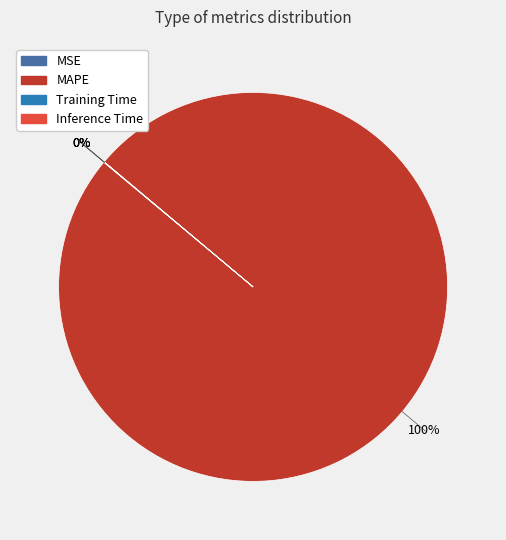

Which slice represents more than half of the pie?

MAPE